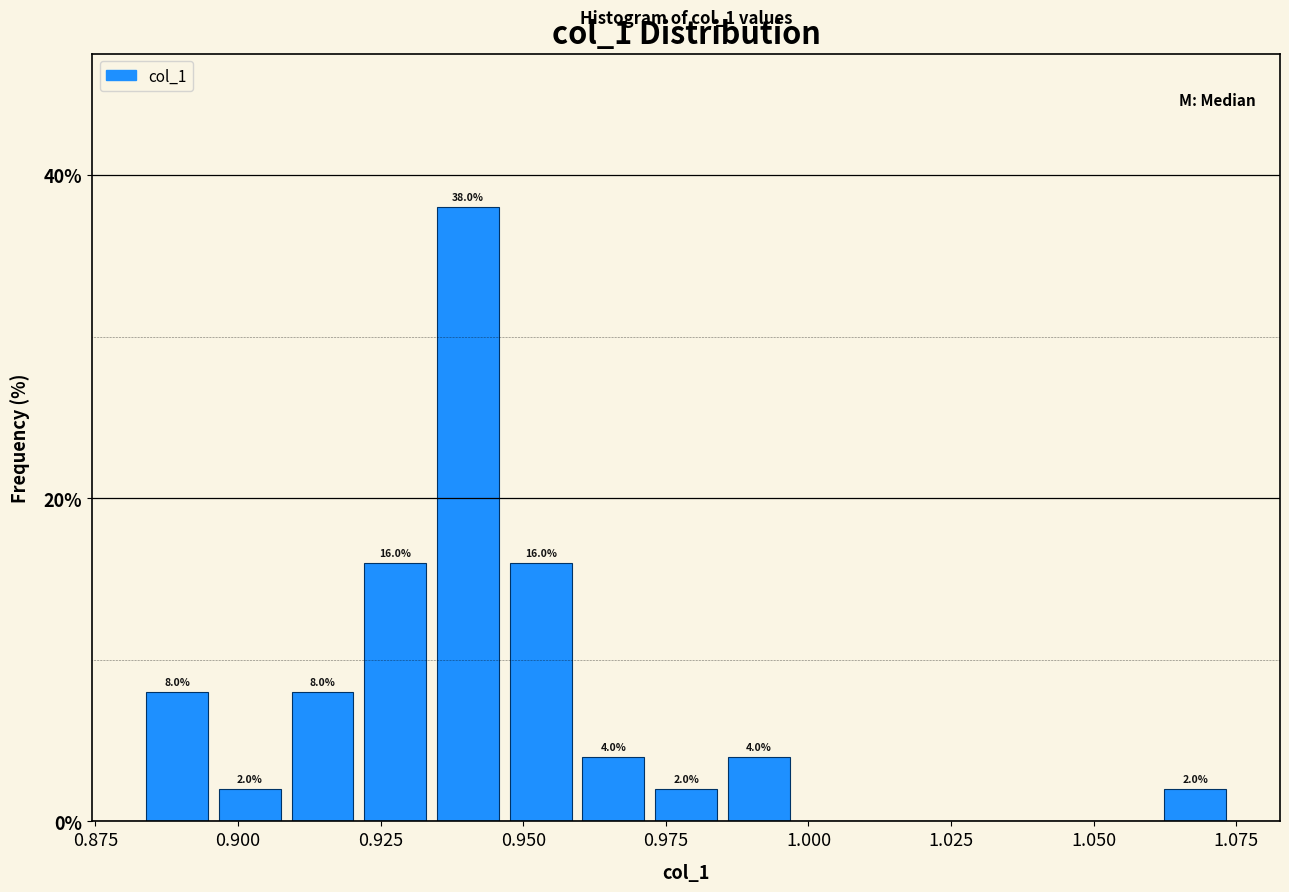

Read against the x-axis, roughly where is the centre of the tallest bar?

0.940